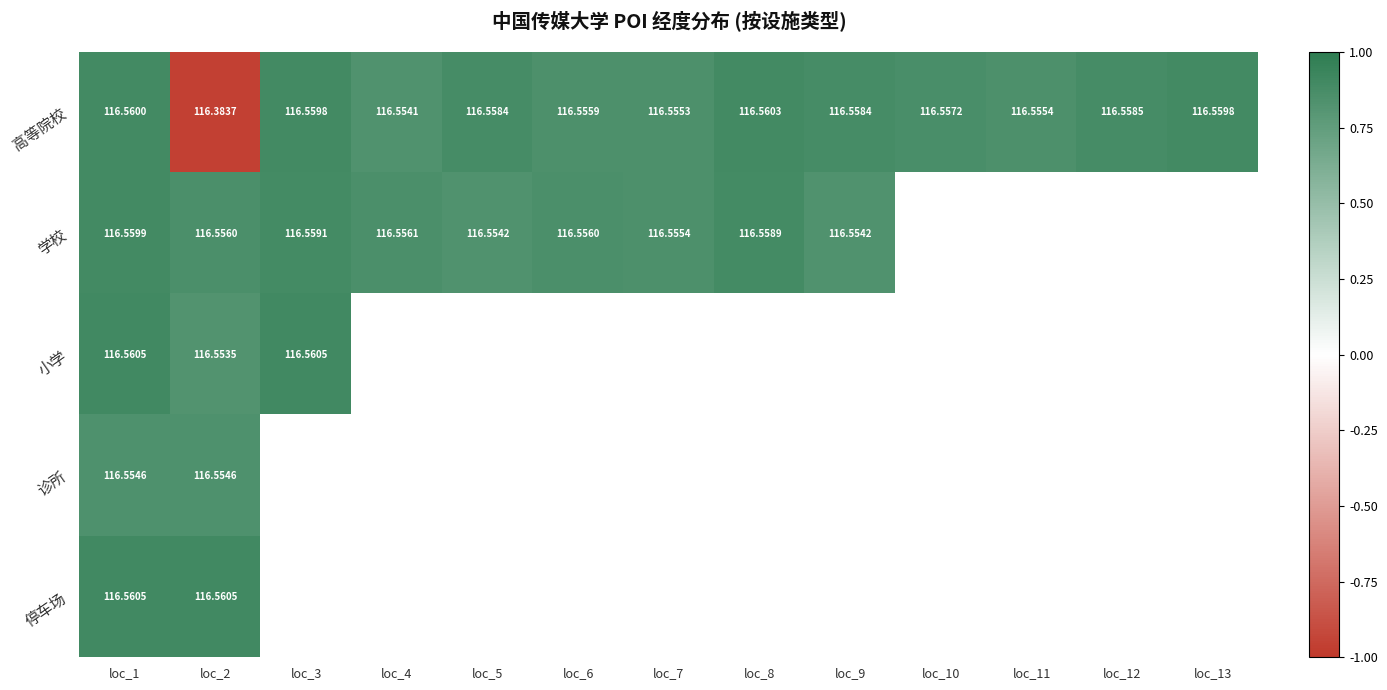

Is the value of 停车场 at loc_2 greater than the value of 高等院校 at loc_7?

Yes